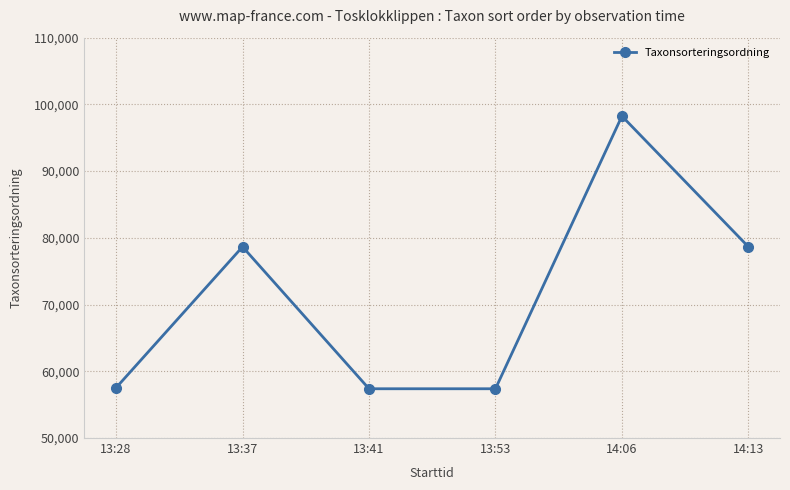

True or false: the data has more than 0 interior local peaks.

True